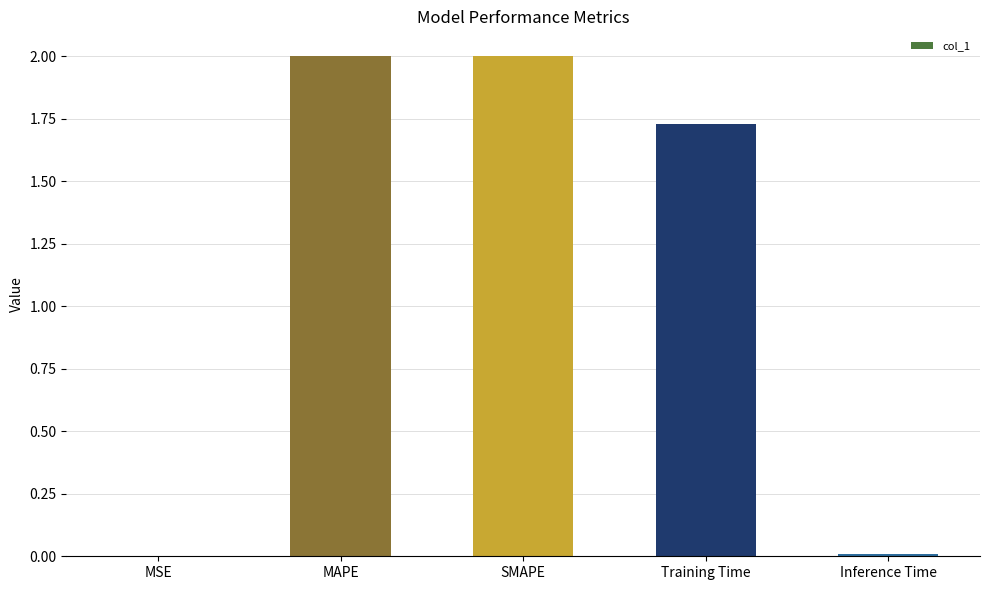

What is the sum of the values at SMAPE and Inference Time?

2.0